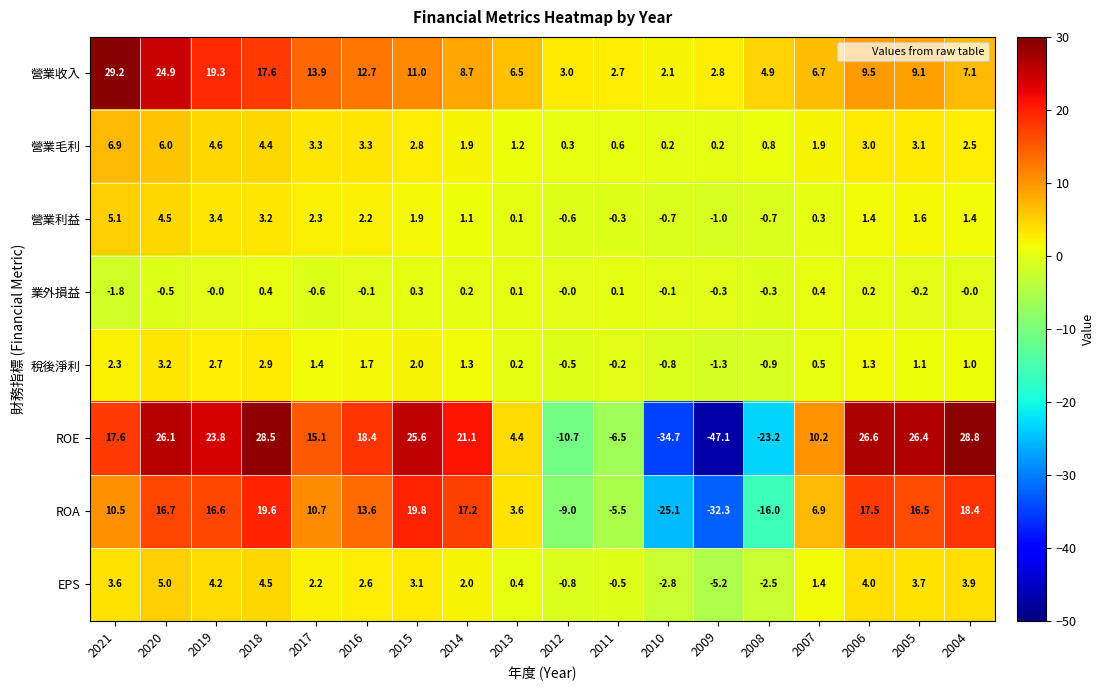

Is it true that ROA equals -25.1 at 2010?

True